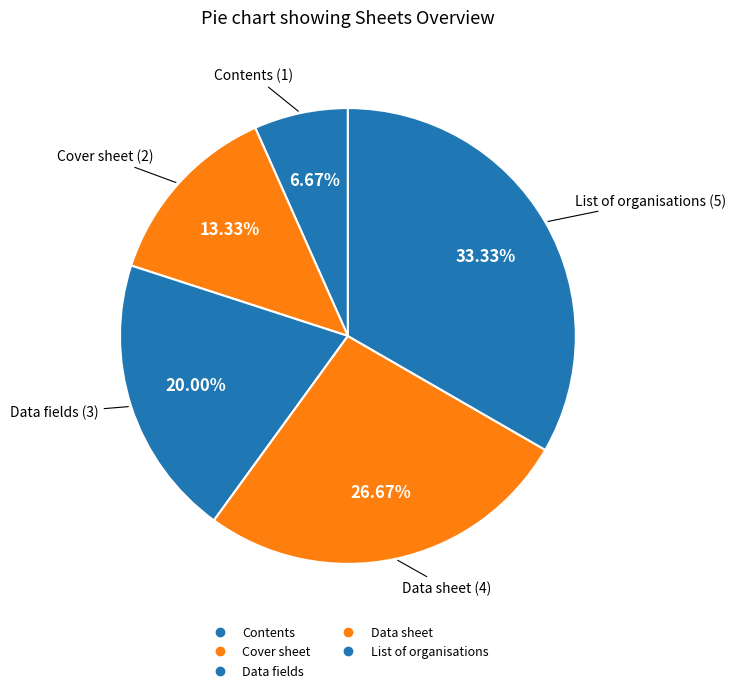

To the nearest percent, what percentage of the pie is Cover sheet?

13%